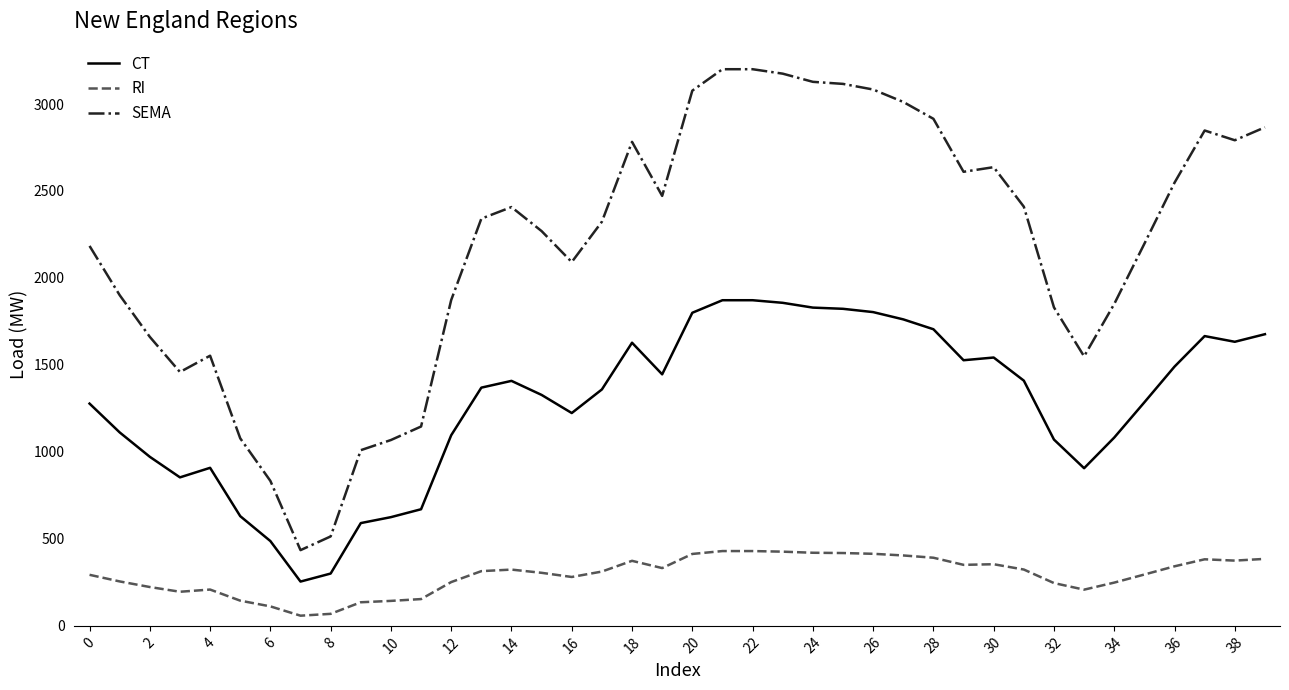

List the series in order of their peak value, lowest first.

RI, CT, SEMA